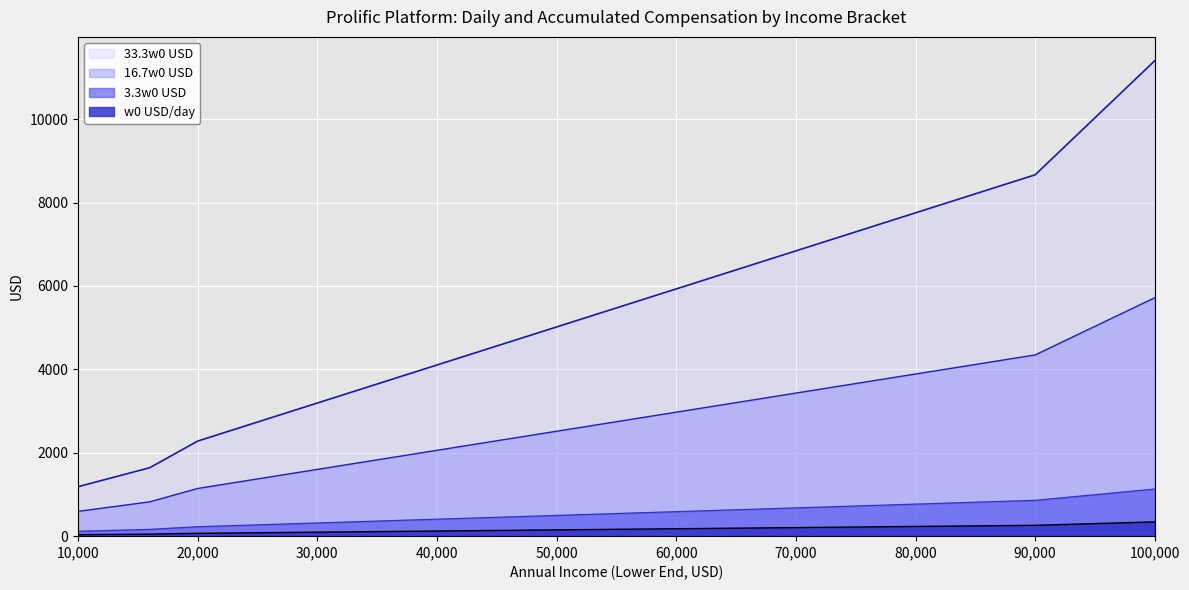

What is the minimum value shown in the chart?

35.6